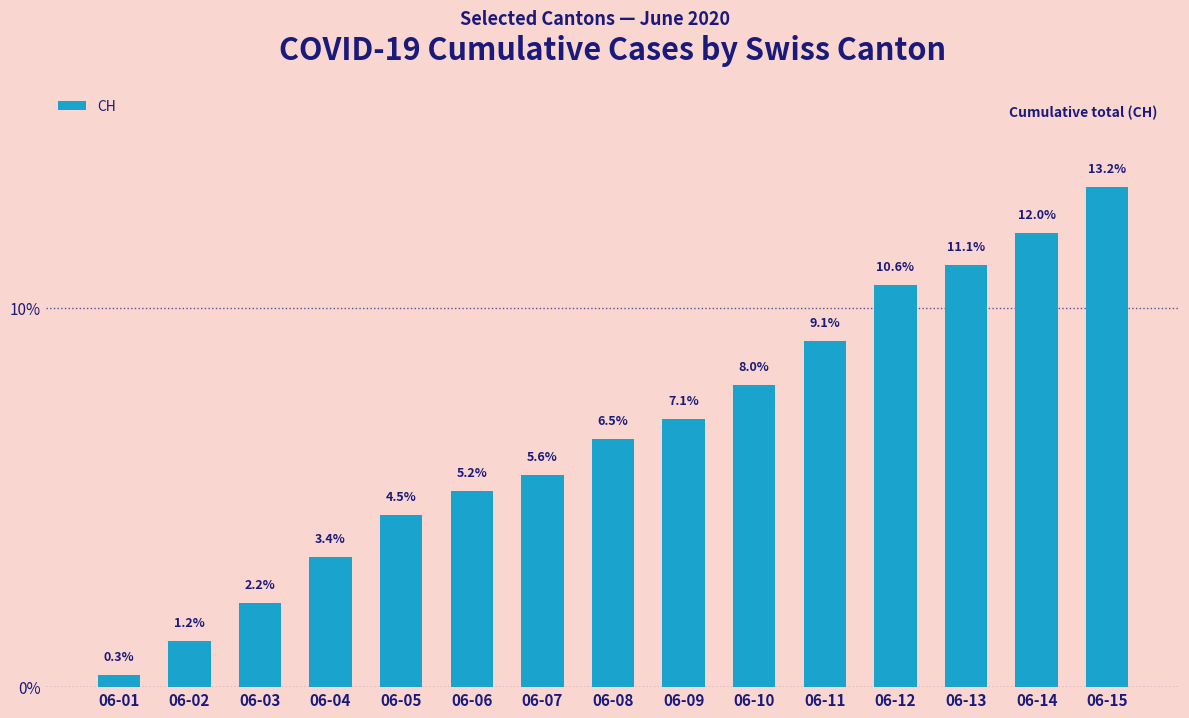

True or false: the data shows 9.1 at 06-11.

True